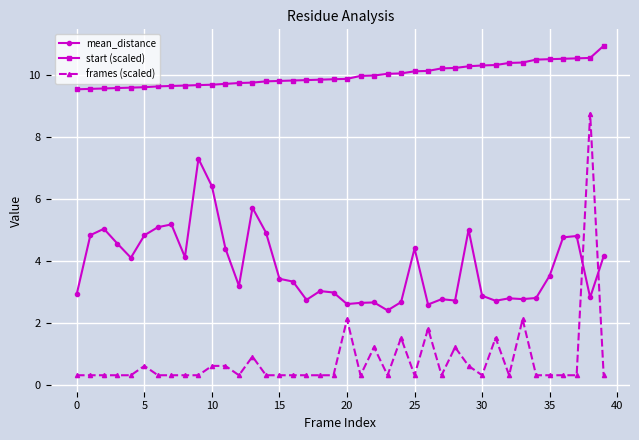

Which series has the largest total across all categories?

start (scaled)